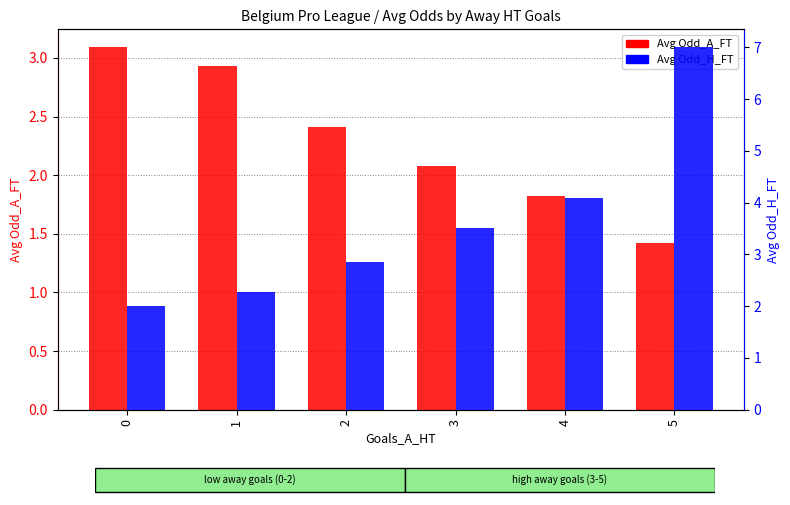

Are the bars horizontal?

No